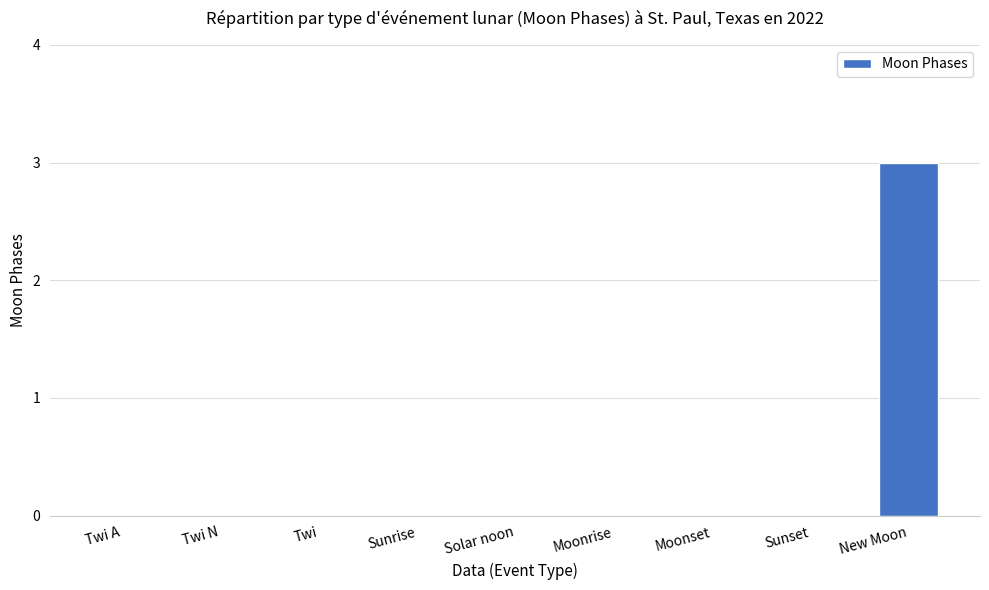

Reading left to right, list all the values displayed in this chart.

0	0	0	0	0	0	0	0	3